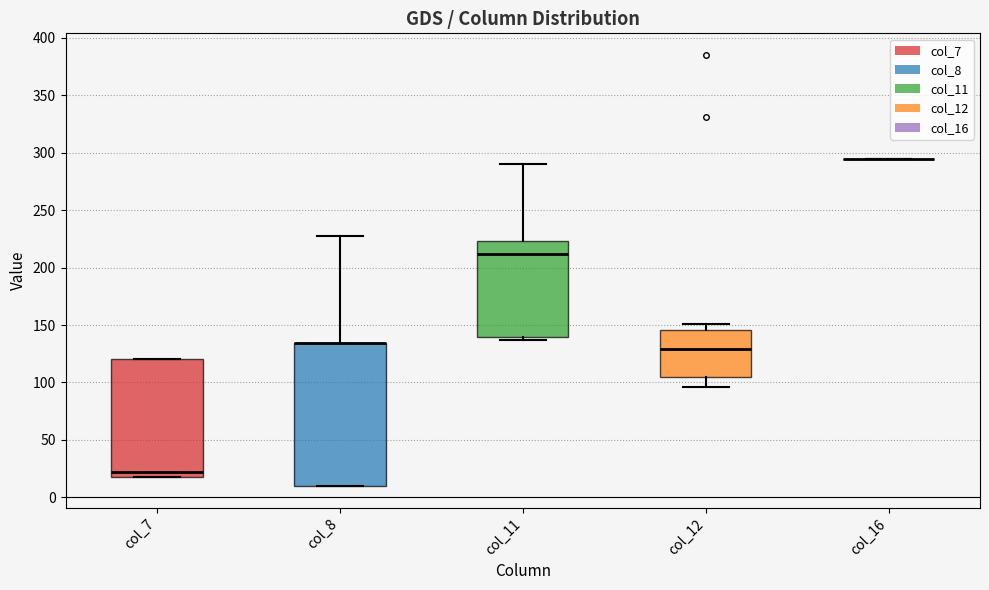

Where is the lower edge of the box for col_8 on the y-axis? The values are not printed on the chart, so give them approximately, as read against the axis.

10